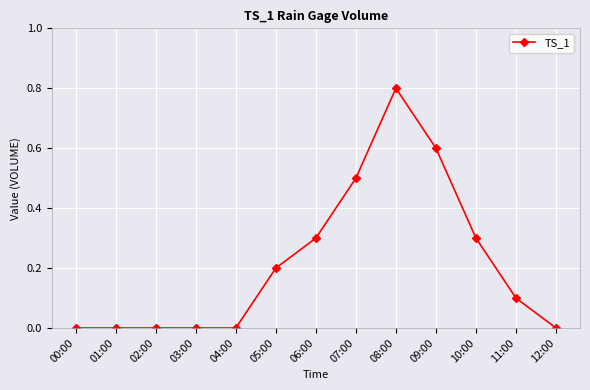

The value at 00:00 is 0.0. True or false?

True